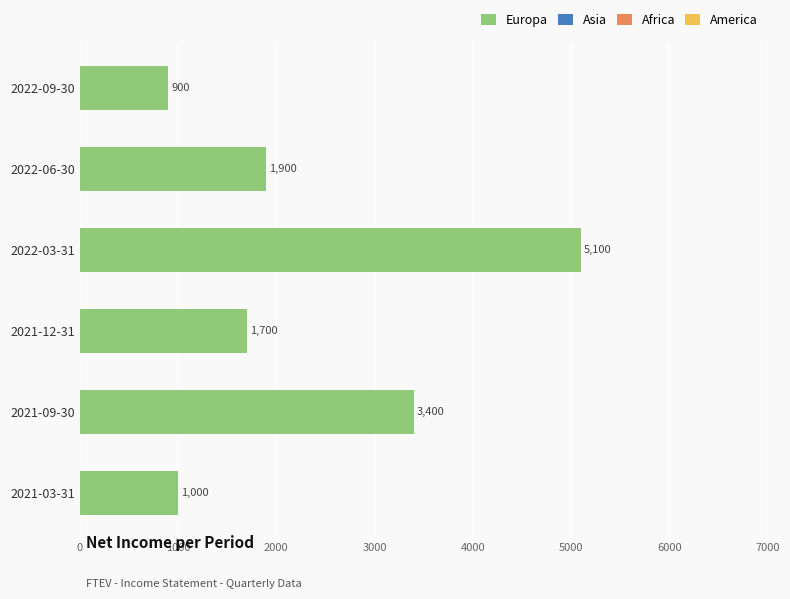

List the labels in order of value, smallest first.

2022-09-30, 2021-03-31, 2021-12-31, 2022-06-30, 2021-09-30, 2022-03-31